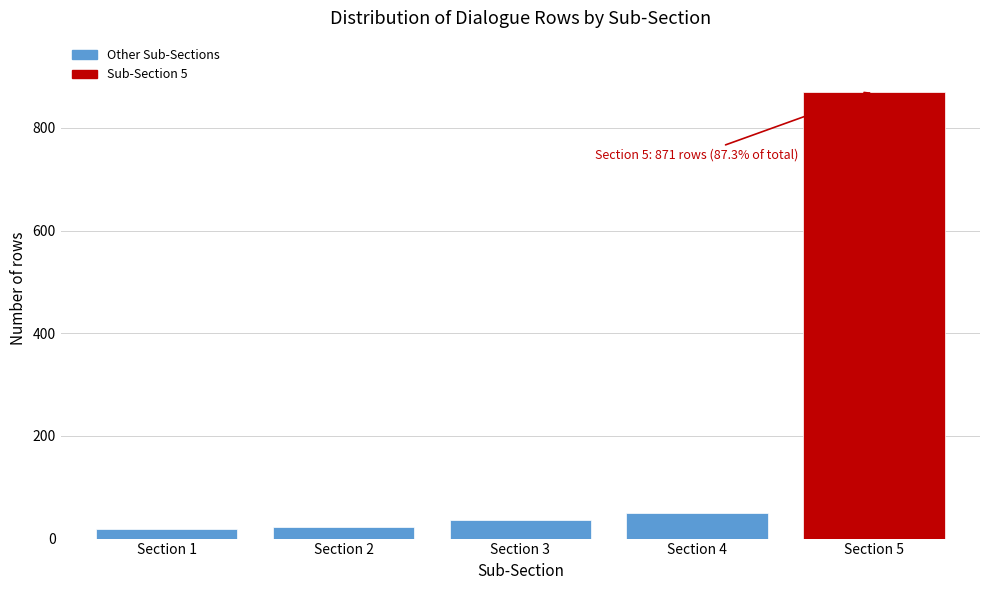

Which has a higher value, Section 5 or Section 2?

Section 5